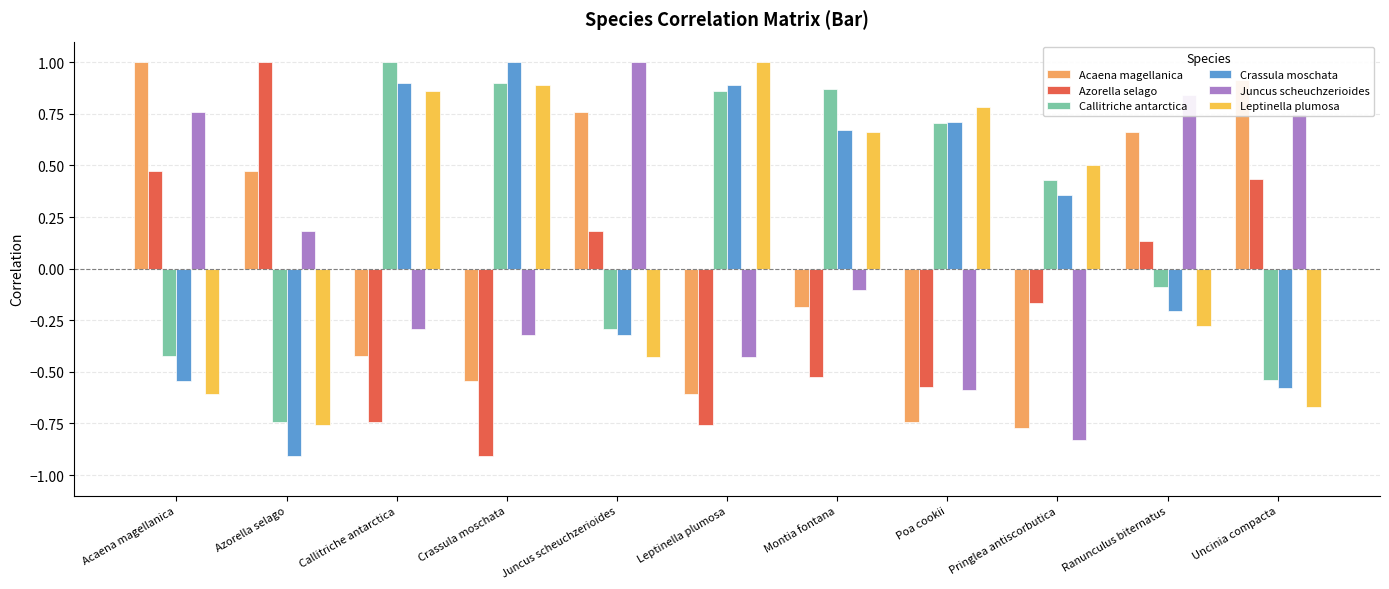

How many distinct data groups are displayed?

6